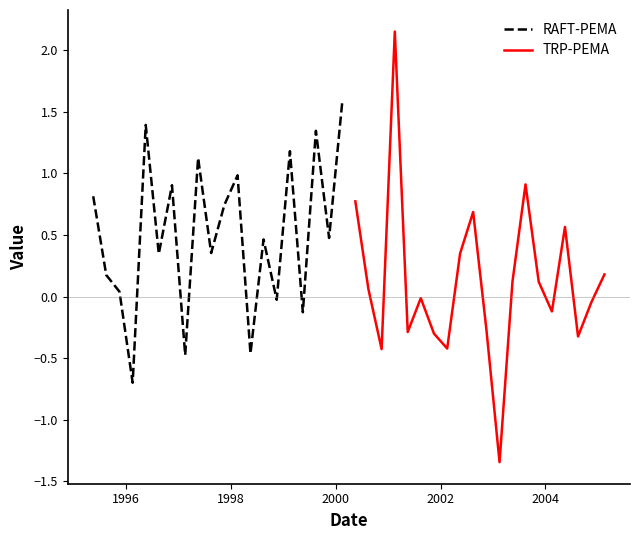

How many lines are shown in the chart?

2